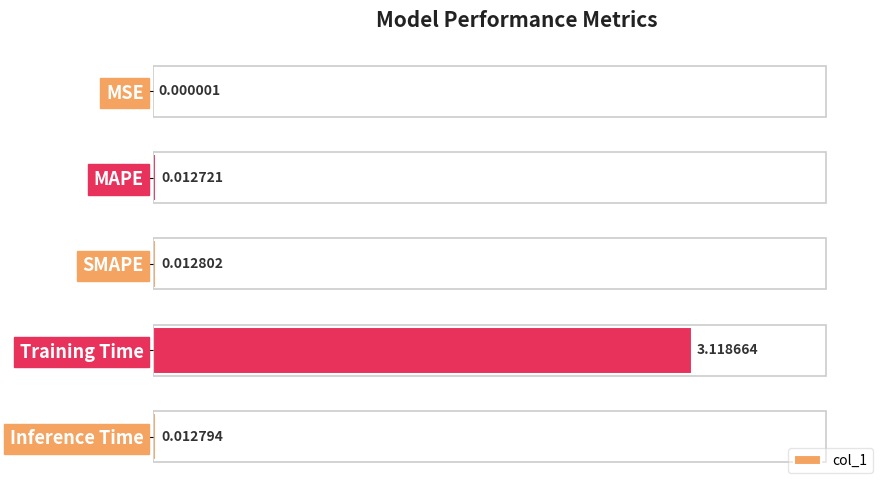

What is the change in value from MSE to Training Time?

+3.1